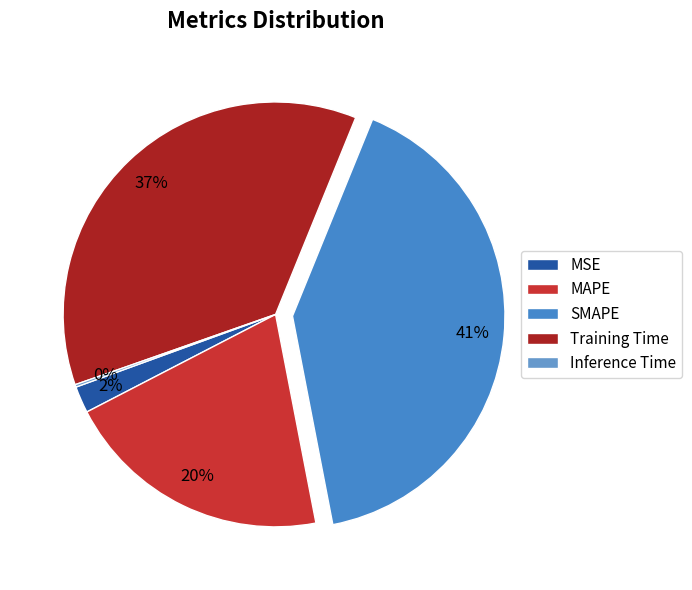

Approximately how many times larger is the value at MAPE compared to SMAPE?

0.5